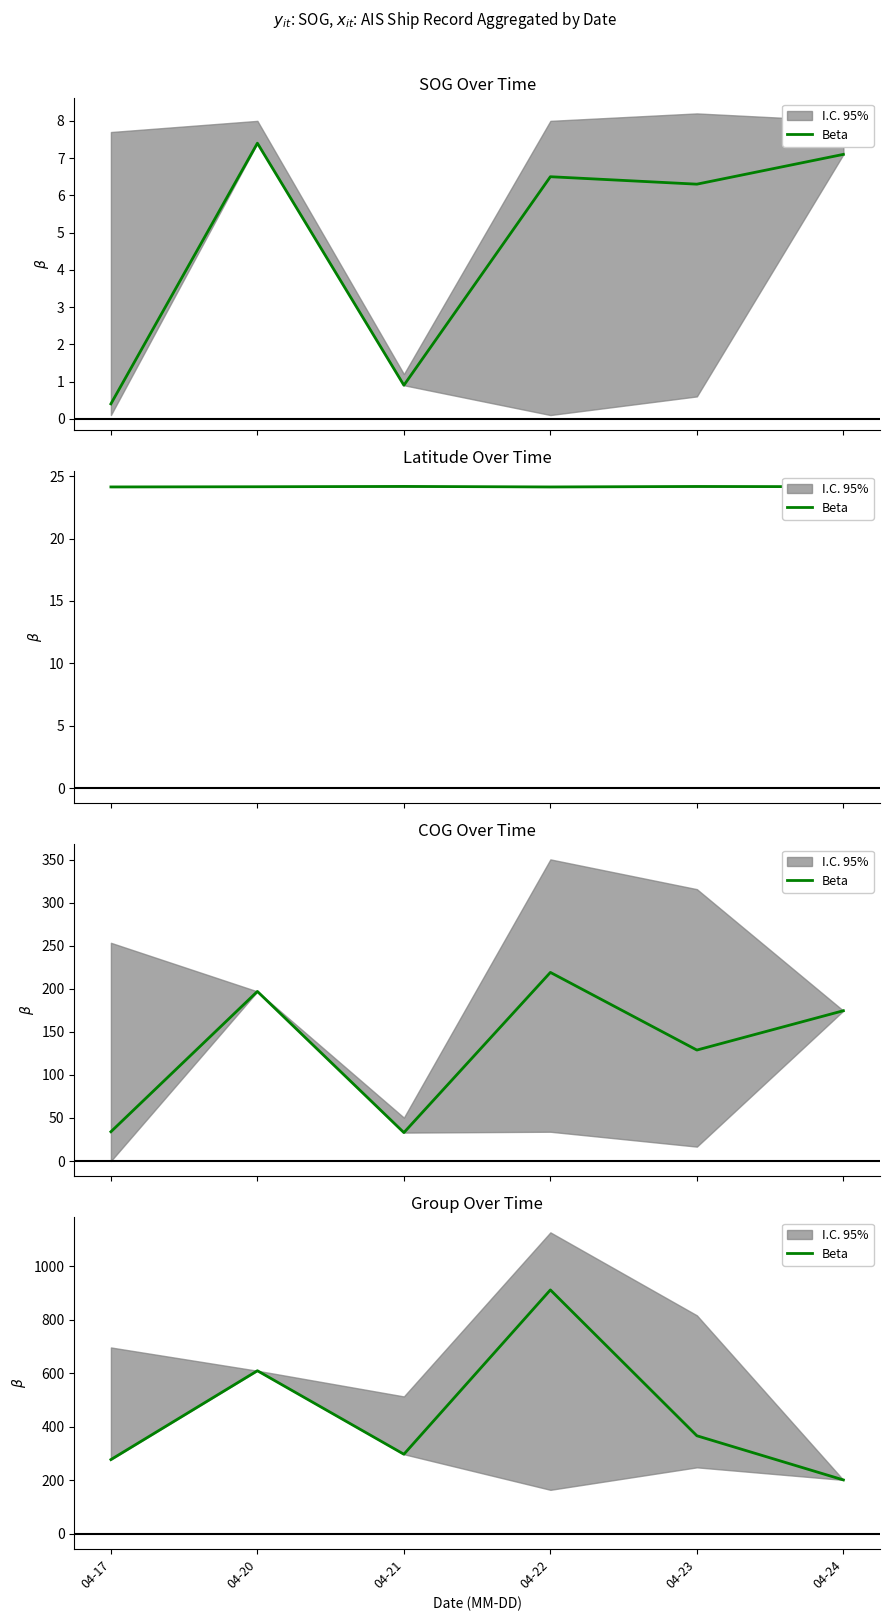

What is the value of the 3rd point from the left?

298